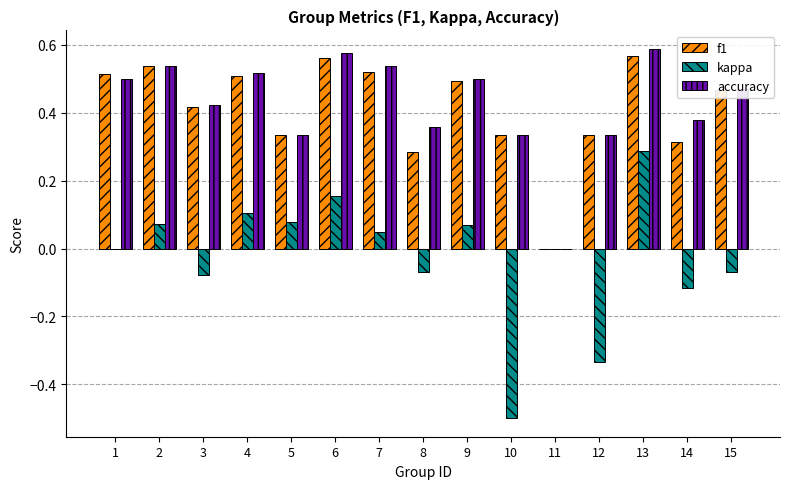

The value of accuracy at 6 is 0.6. True or false?

True